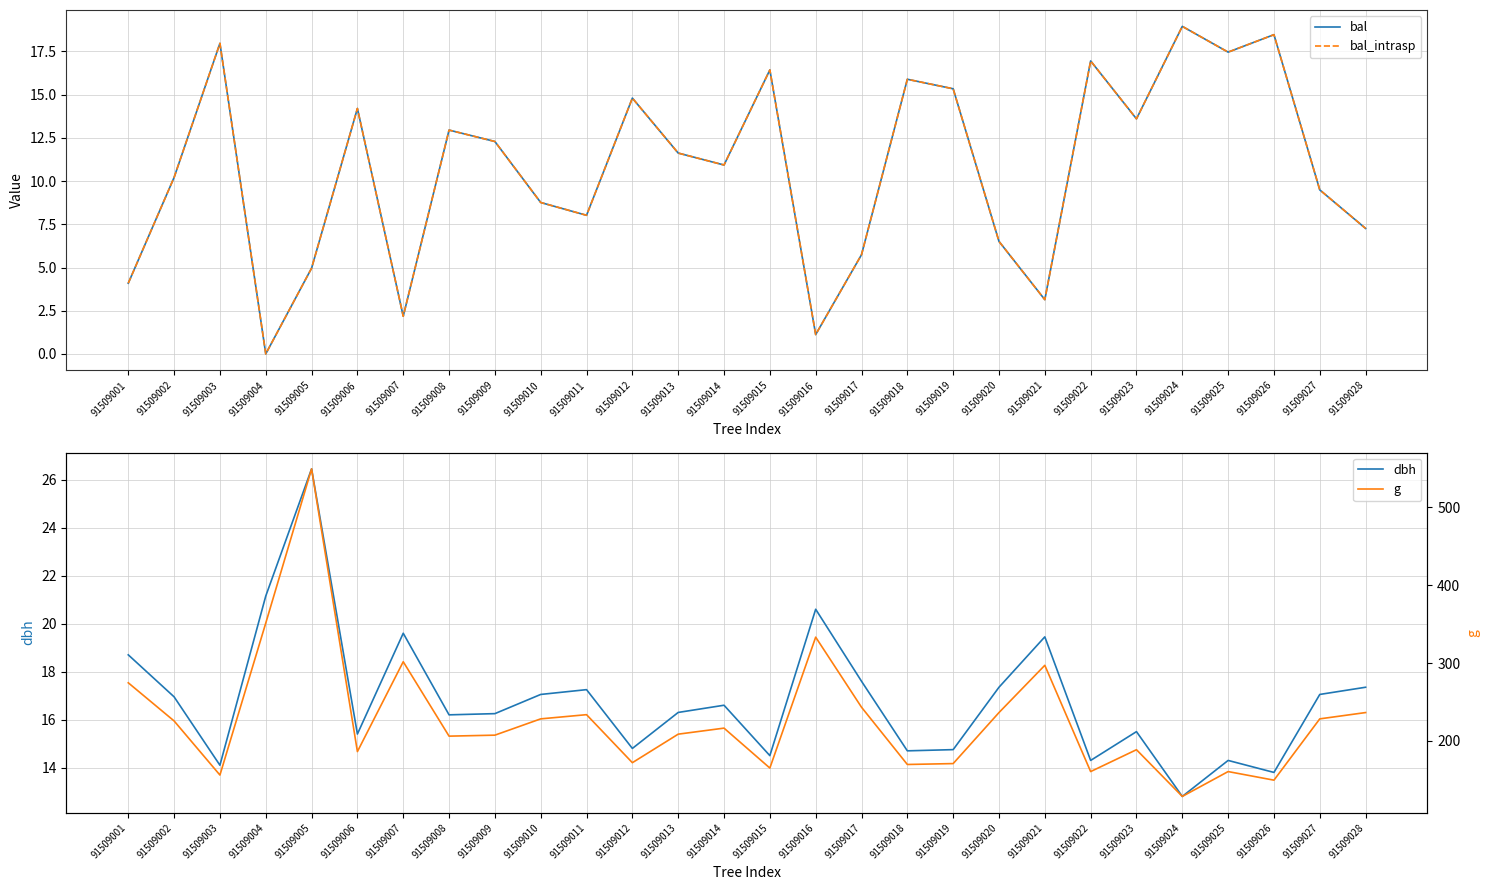

Reading left to right, transcribe all the data shown in this chart.

bal: 4.1	10.2	18.0	0.0	5.0	14.2	2.2	12.9	12.3	8.8	8.0	14.8	11.6	10.9	16.4	1.1	5.7	15.9	15.3	6.5	3.1	16.9	13.6	18.9	17.5	18.5	9.5	7.3
bal_intrasp: 4.1	10.2	18.0	0.0	5.0	14.2	2.2	12.9	12.3	8.8	8.0	14.8	11.6	10.9	16.4	1.1	5.7	15.9	15.3	6.5	3.1	16.9	13.6	18.9	17.5	18.5	9.5	7.3
dbh: 18.7	16.9	14.1	21.1	26.4	15.4	19.6	16.2	16.2	17.1	17.2	14.8	16.3	16.6	14.5	20.6	17.6	14.7	14.8	17.4	19.4	14.3	15.5	12.8	14.3	13.8	17.1	17.4
g: 274.6	225.7	156.2	351.3	549.5	186.3	301.7	206.1	207.4	228.3	233.7	172.0	208.7	216.4	165.1	333.3	243.3	169.7	170.9	236.4	297.1	160.6	188.7	128.7	160.6	149.6	228.3	236.4